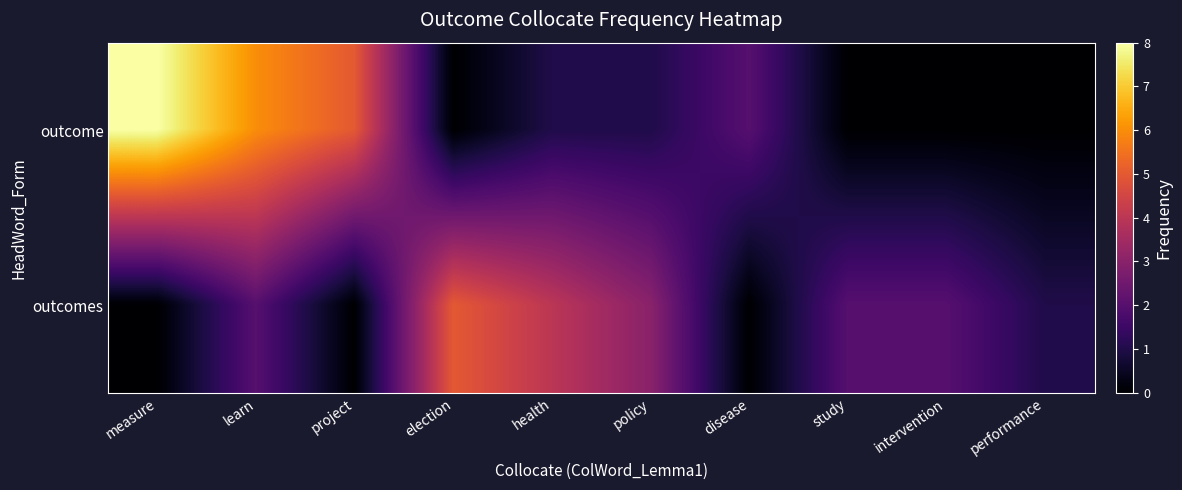

Rank the series by their average value, from highest to lowest.

outcome, outcomes